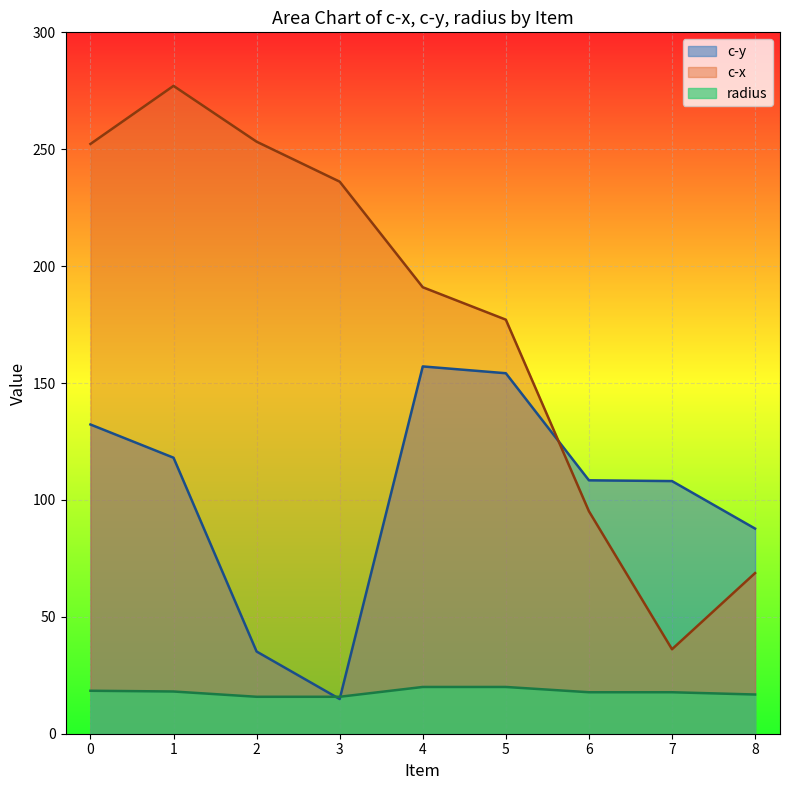

How many values in the radius series are below 17?

3